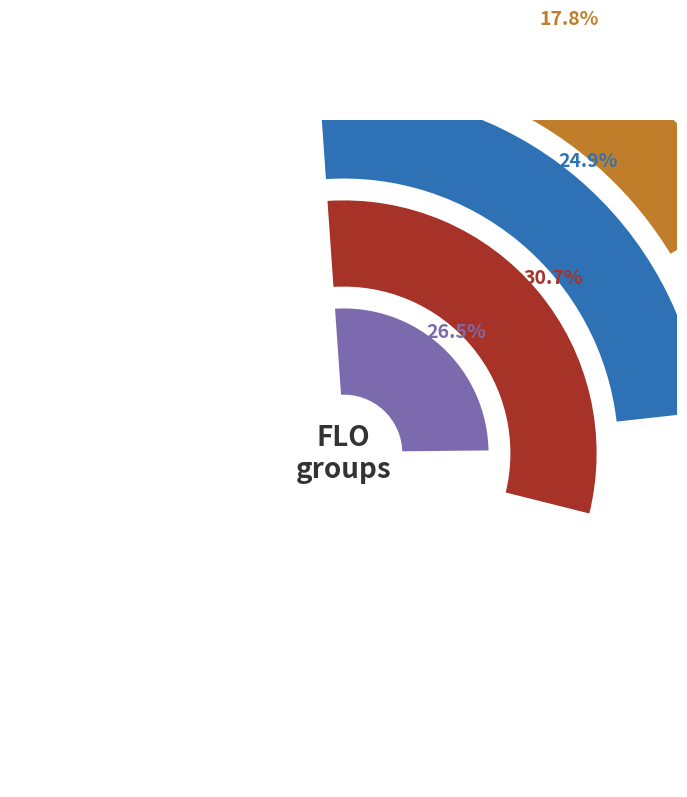

To the nearest percent, what portion does FLO=73 represent?

15%